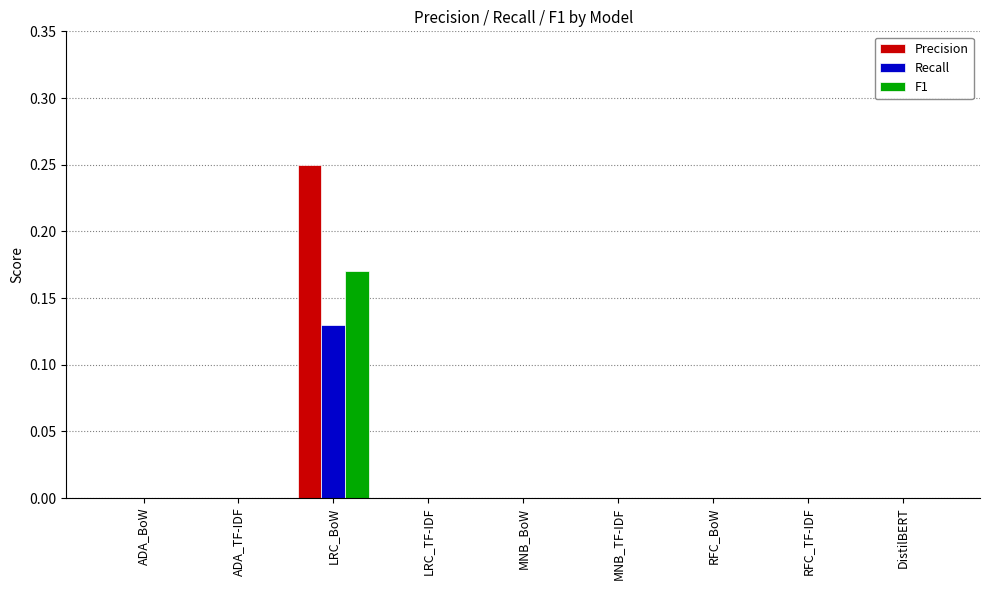

Which category has the highest value in the Recall series?

LRC_BoW